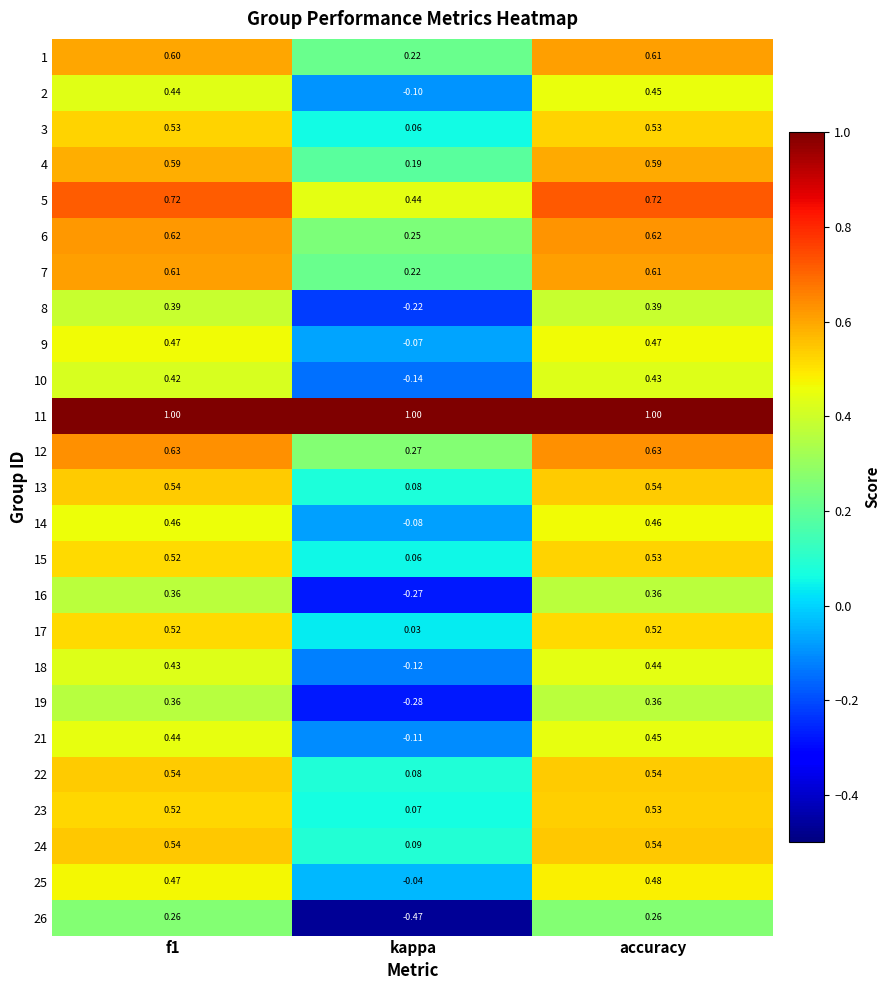

Where is 10 nearest to the value 0?

kappa